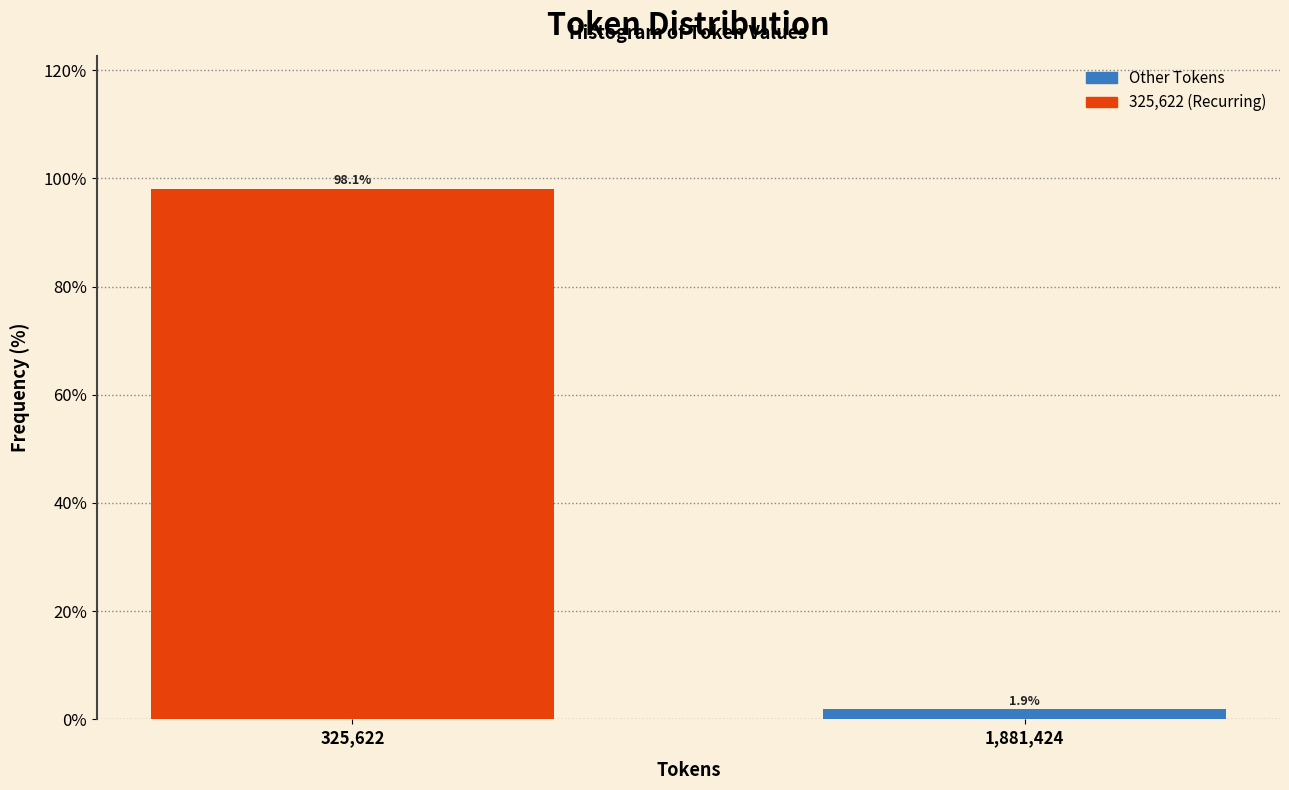

Reading left to right, what are all the values shown in this chart?

325,622=98.1	1,881,424=1.9